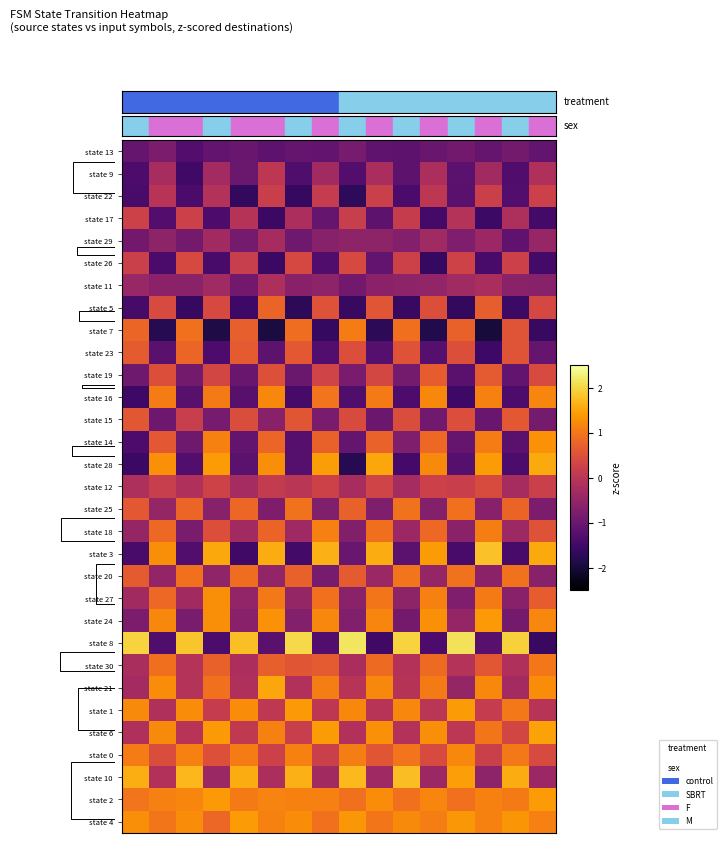

What is the total value across all series at 8?

-3.3